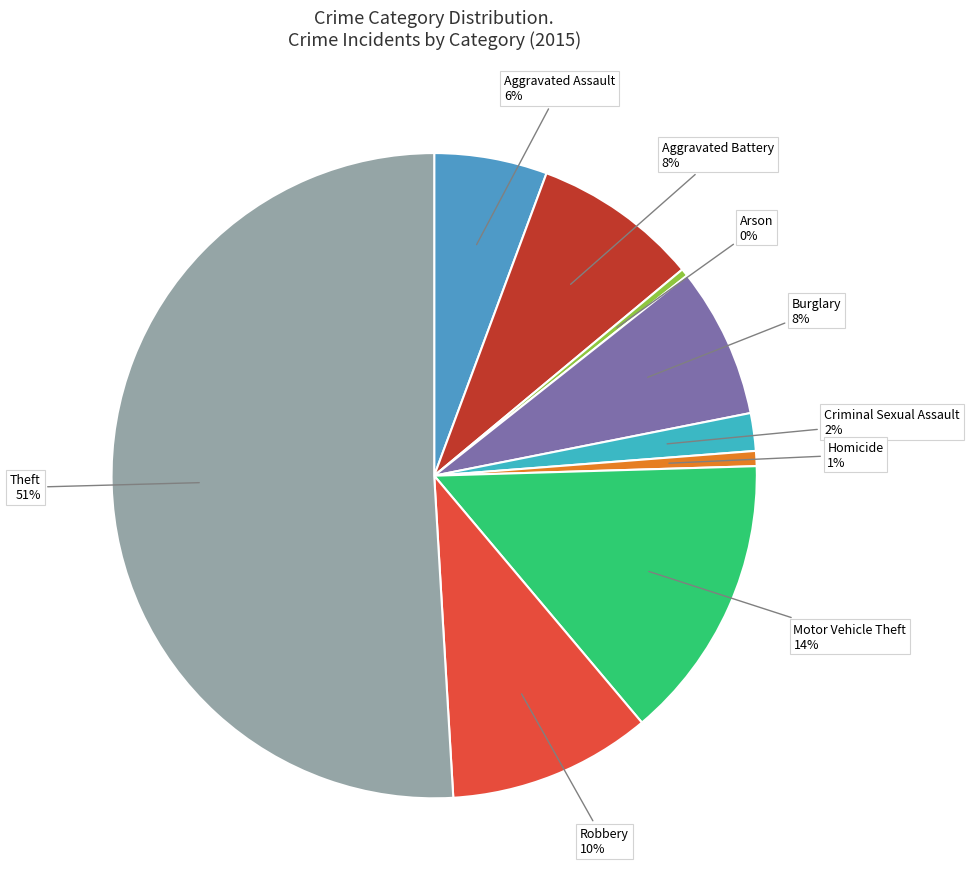

Combined, do Arson and Aggravated Assault account for over 50%?

No